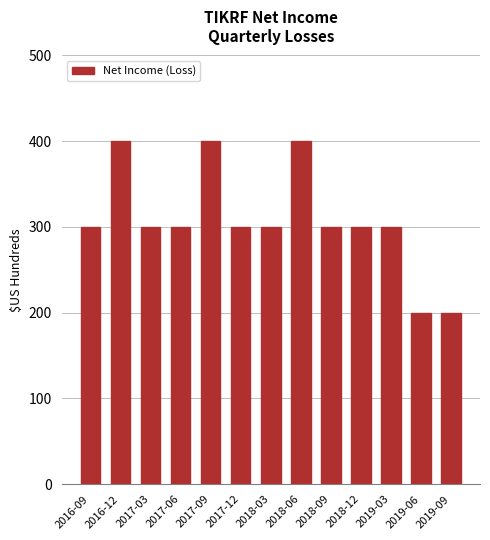

Reading left to right, list all the values displayed in this chart.

2016-09=300	2016-12=400	2017-03=300	2017-06=300	2017-09=400	2017-12=300	2018-03=300	2018-06=400	2018-09=300	2018-12=300	2019-03=300	2019-06=200	2019-09=200